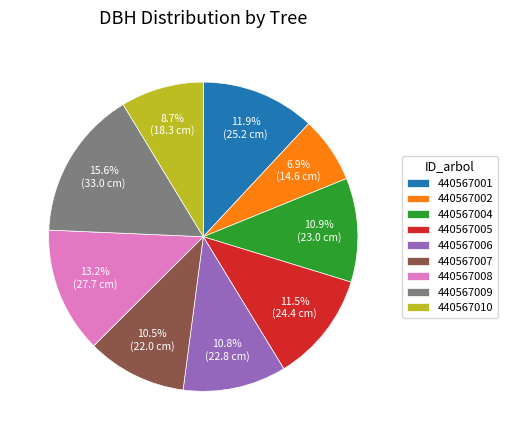

What is the ratio of the value at 440567009 to the value at 440567008?

1.2